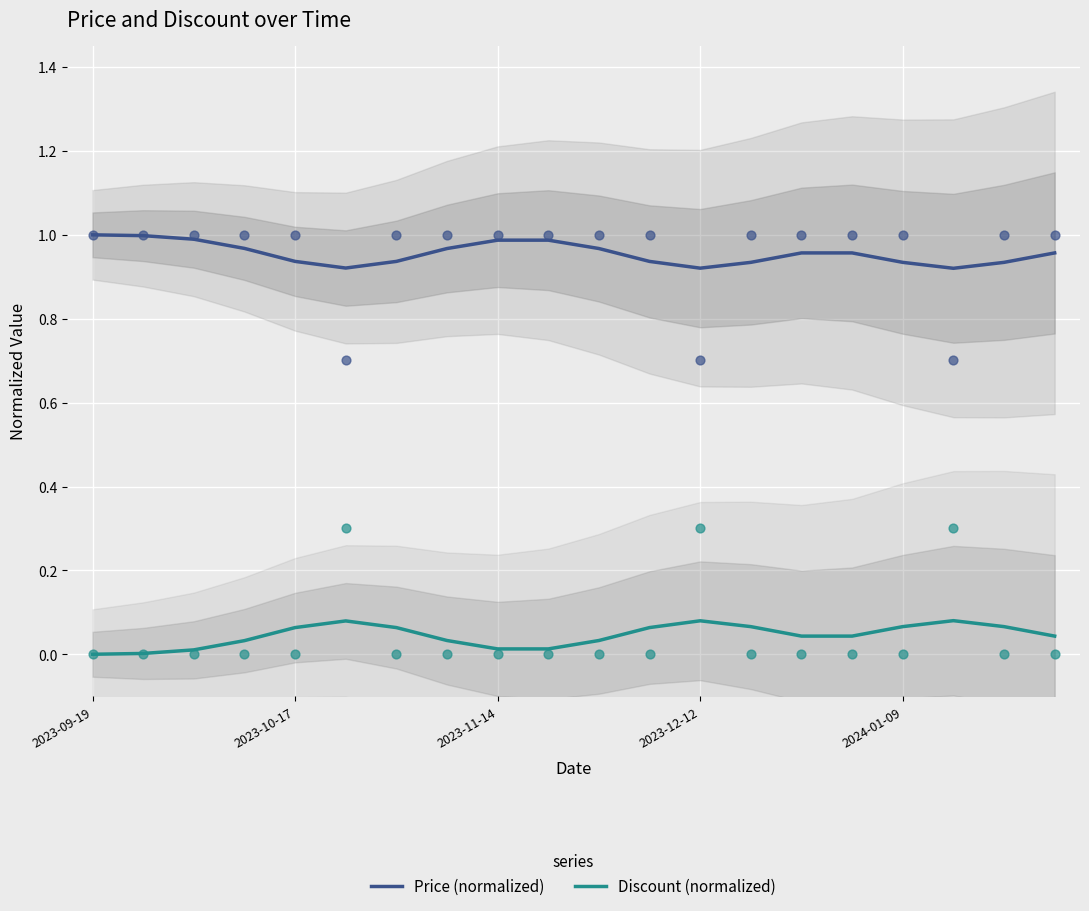

Is the value of Discount (normalized) at 14 greater than the value of Price (normalized) at 2023-09-19?

No